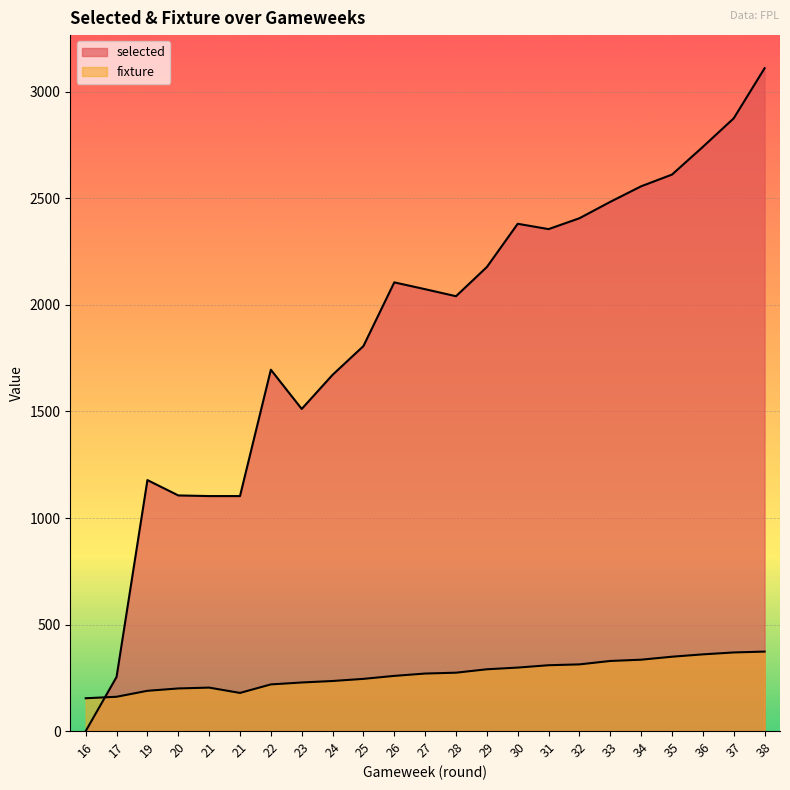

Does the chart display data point markers on the line(s)?

No